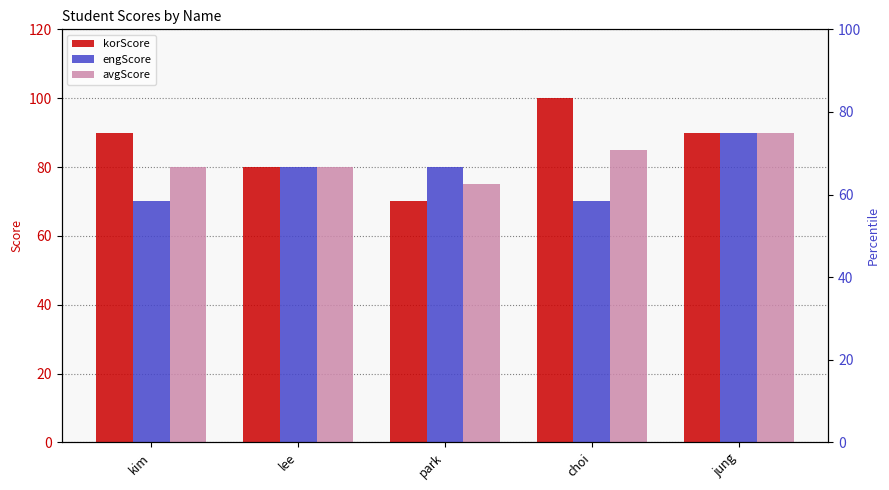

List the series in order of their peak value, lowest first.

engScore, avgScore, korScore